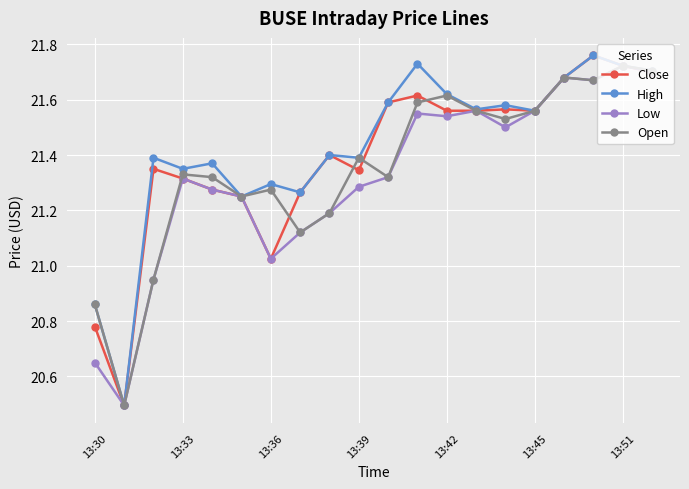

At how many categories does at least one series exceed 21?

18